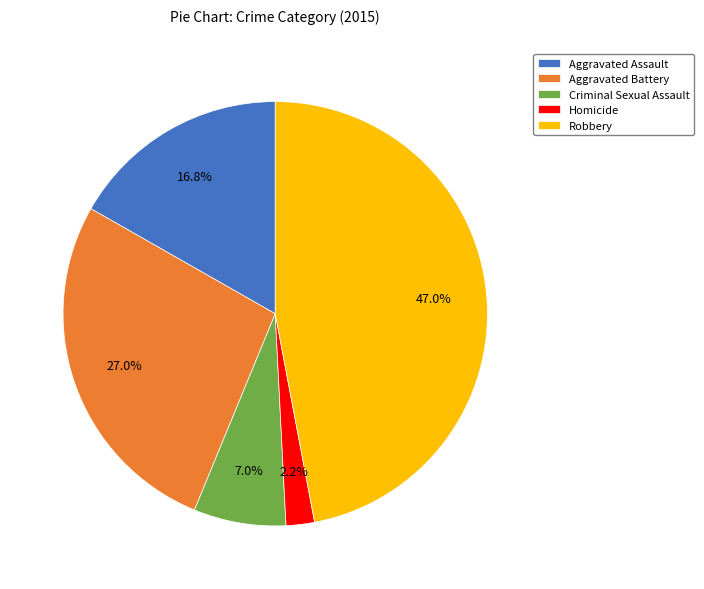

Which slice is the smallest?

Homicide